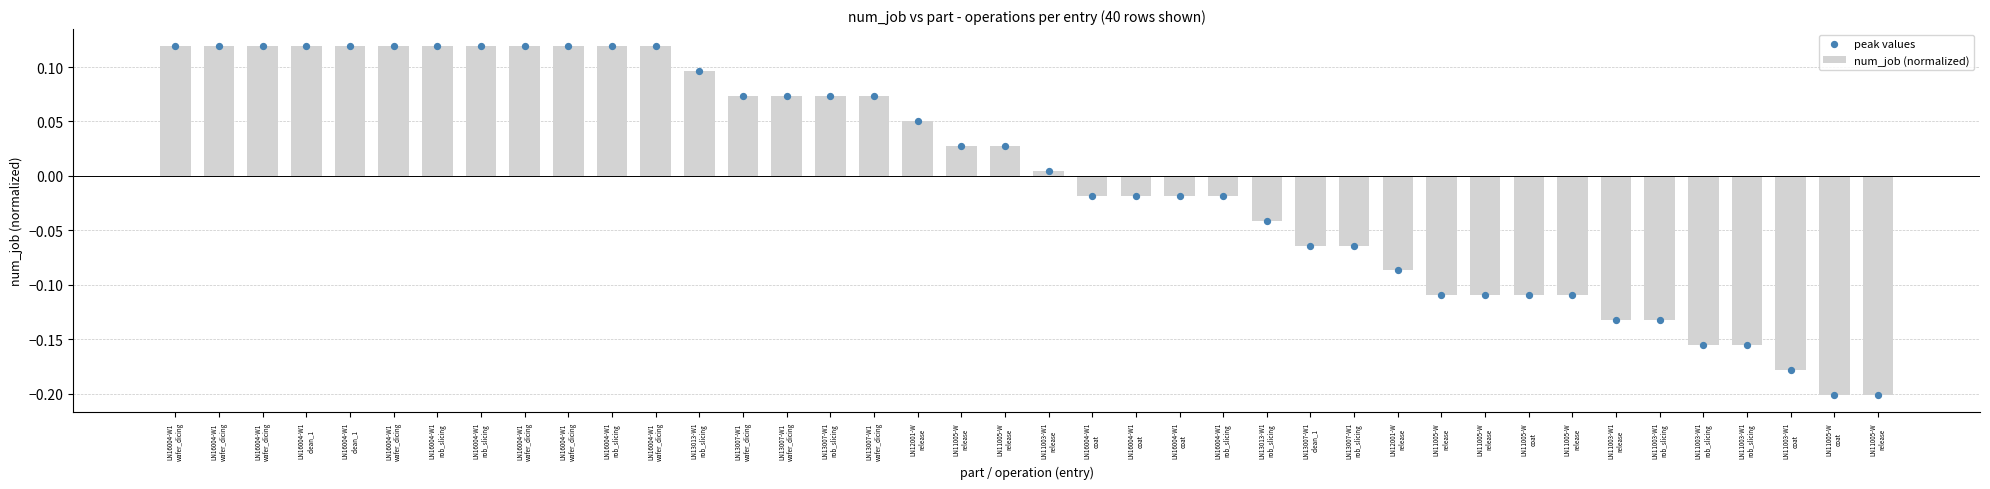

At how many categories does at least one series exceed 0?

21